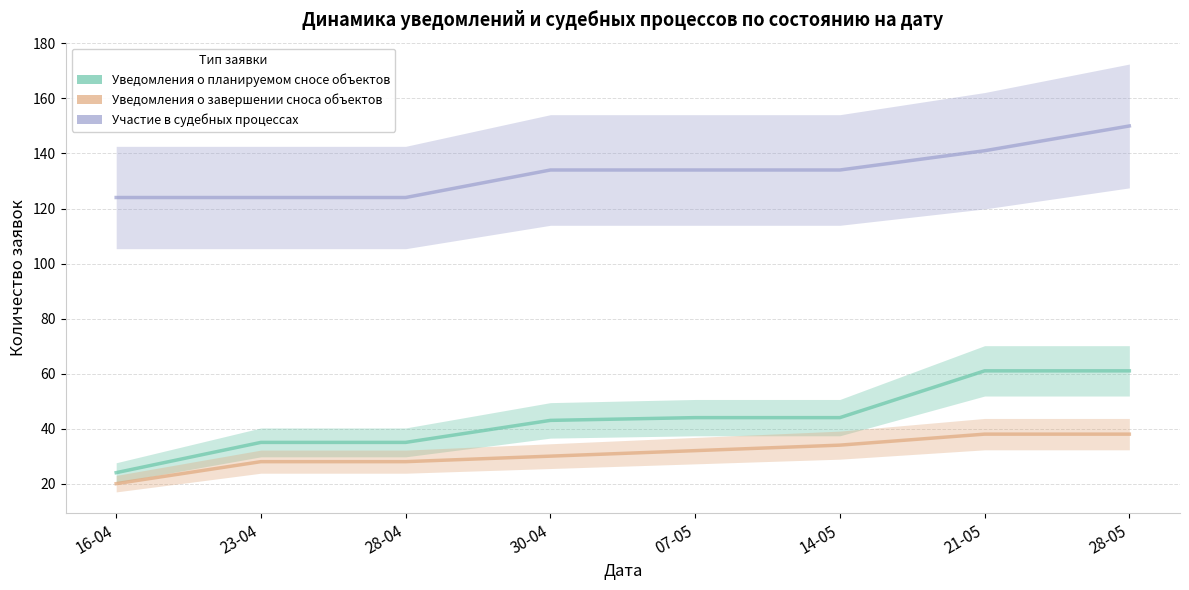

At how many categories does at least one series exceed 132?

5